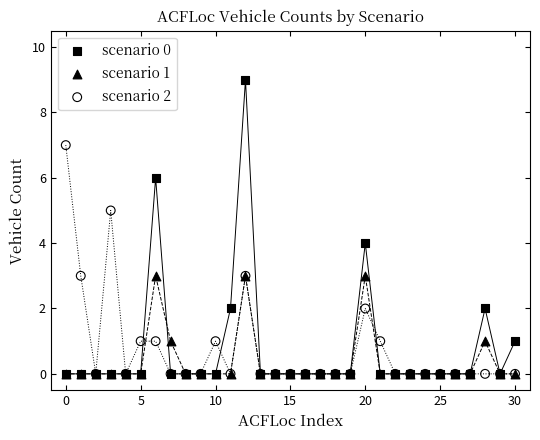

What are all the series names shown in the legend?

scenario 0, scenario 1, scenario 2